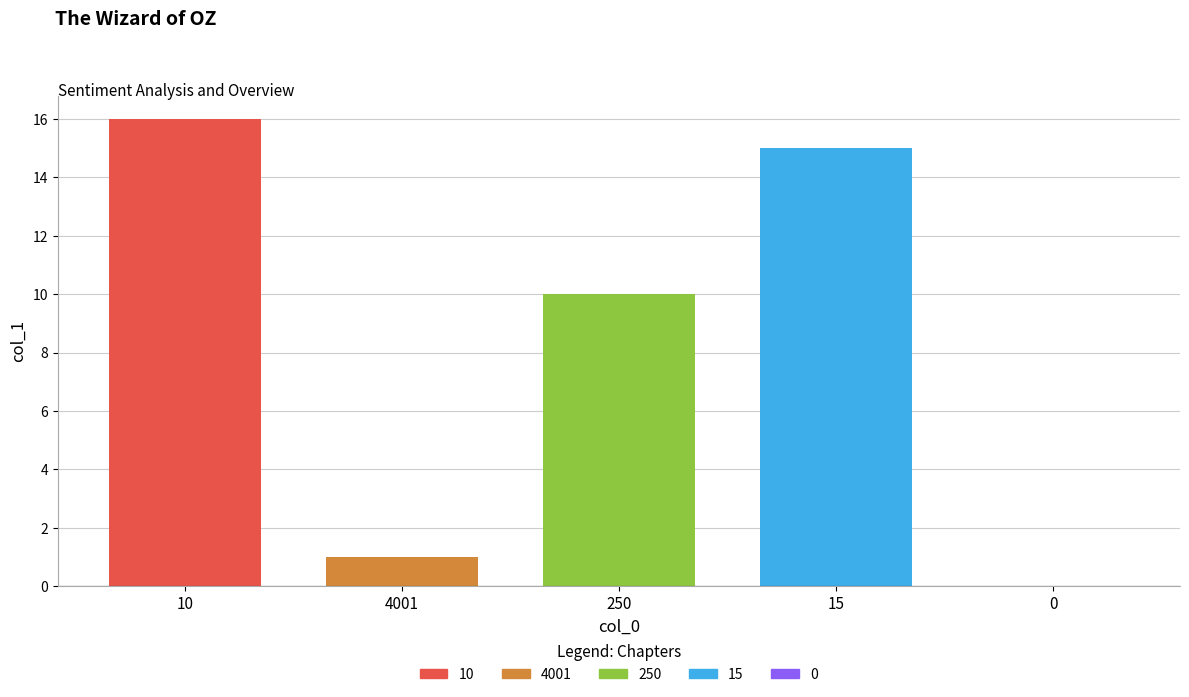

Where is the data nearest to the value 8?

250